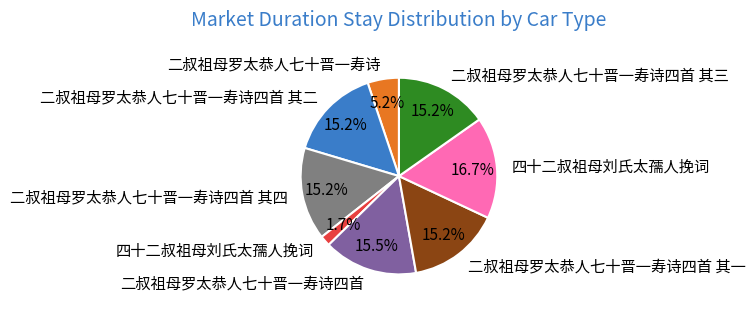

Is there any slice that represents more than half of the pie?

No